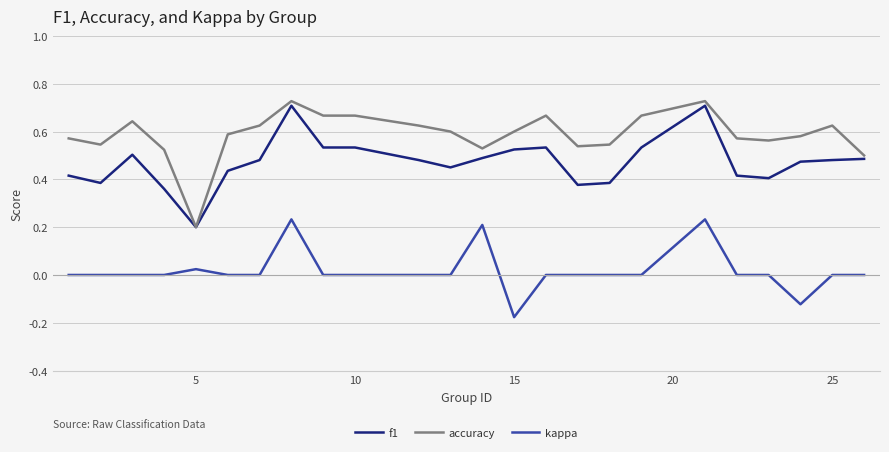

What are all the series names shown in the legend?

f1, accuracy, kappa